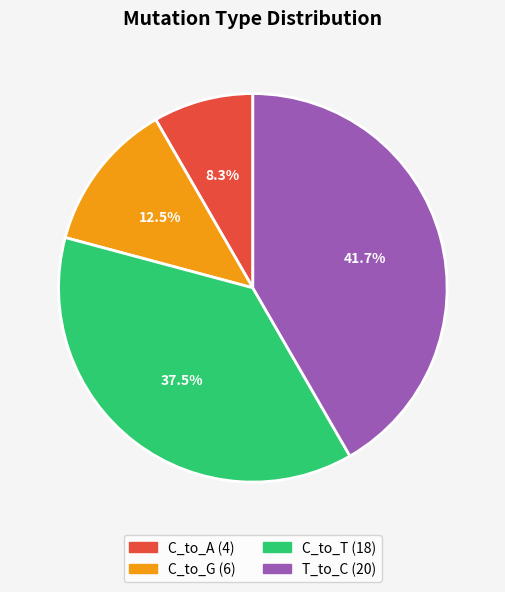

Does any single category account for the majority?

No